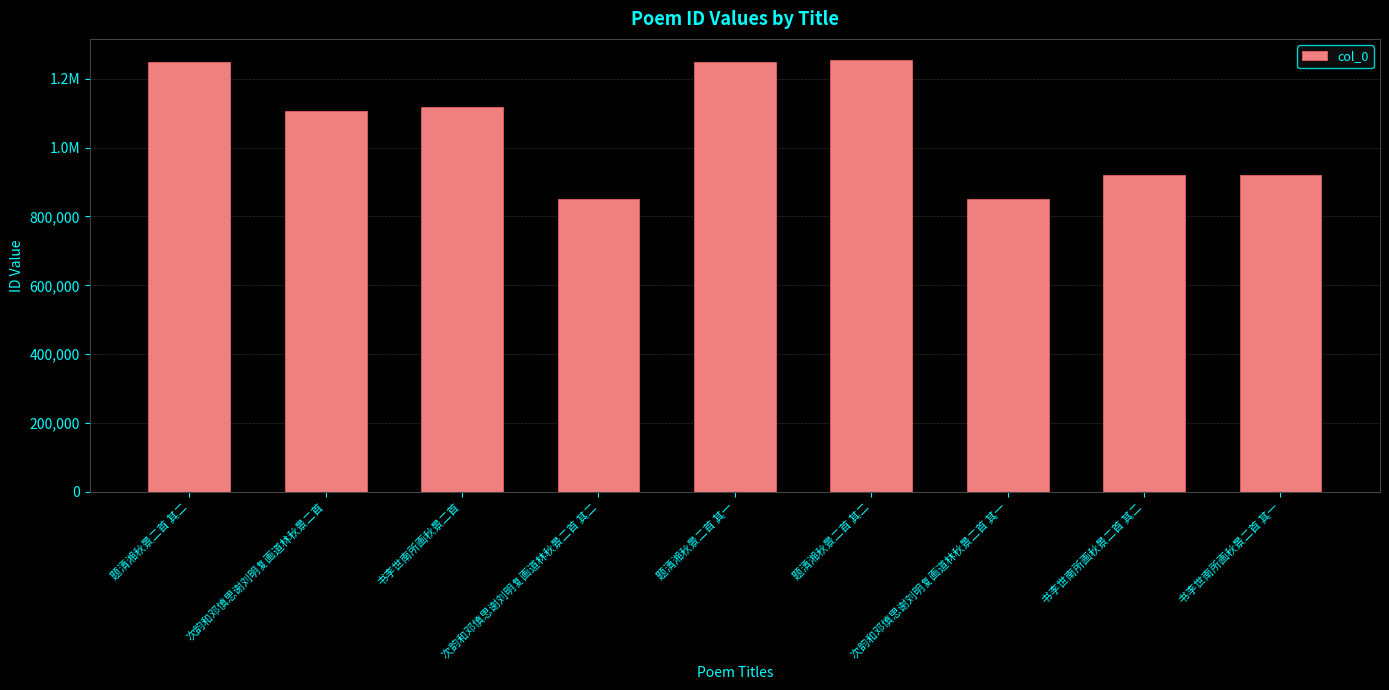

Which label corresponds to the largest value in the chart?

题清湘秋景二首 其二